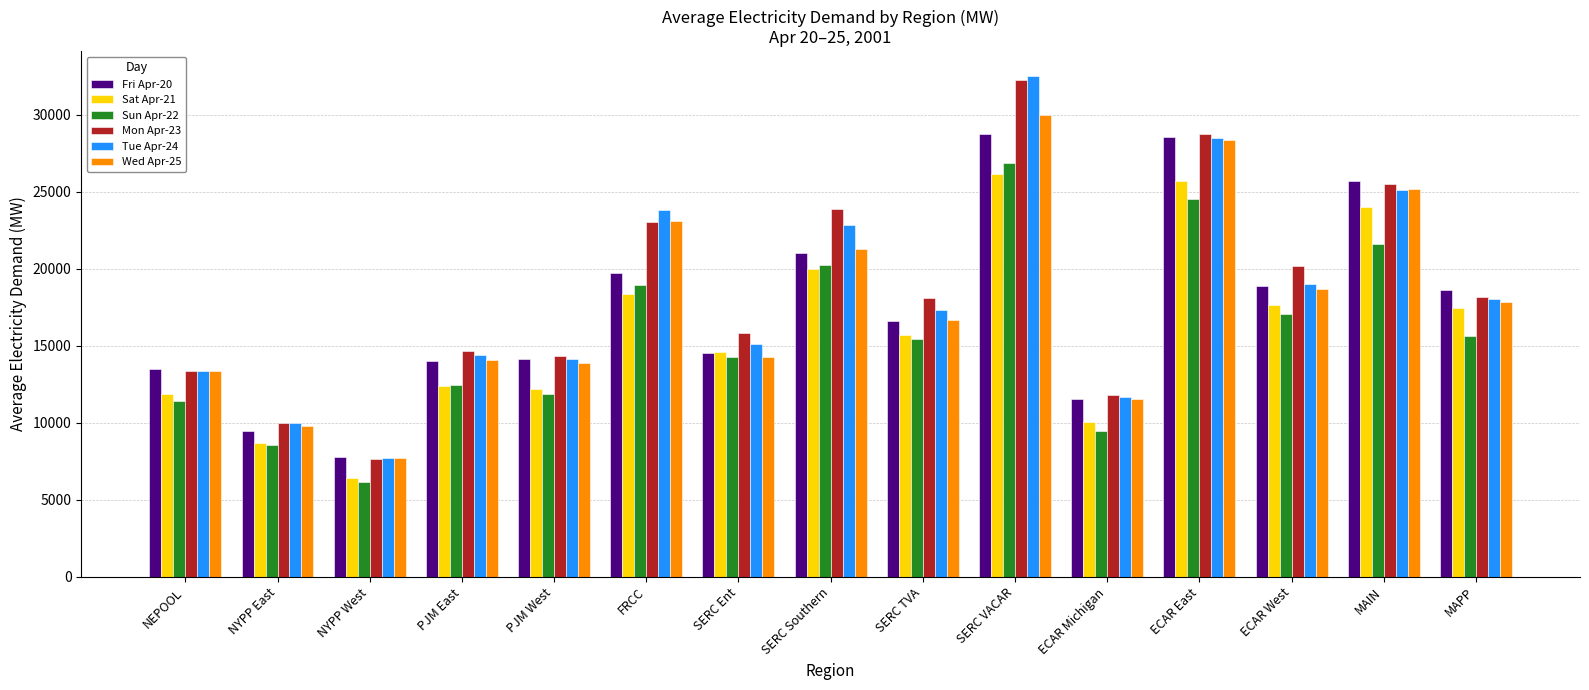

Is it true that Fri Apr-20 equals 2770.3 at NYPP West?

False